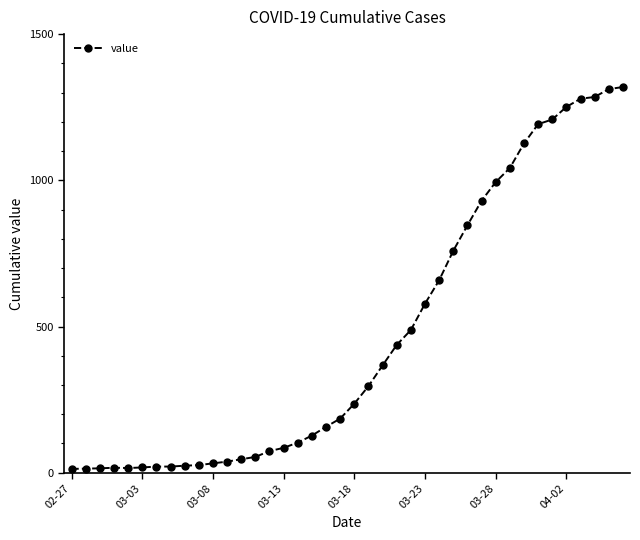

What is the maximum value shown in the chart?

1319